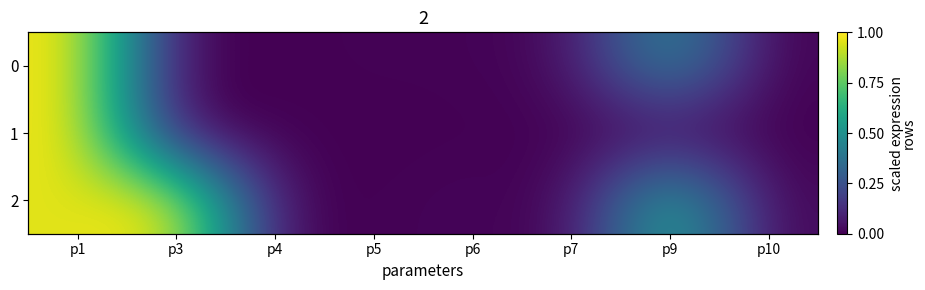

Where is 2 nearest to the value 0?

p5